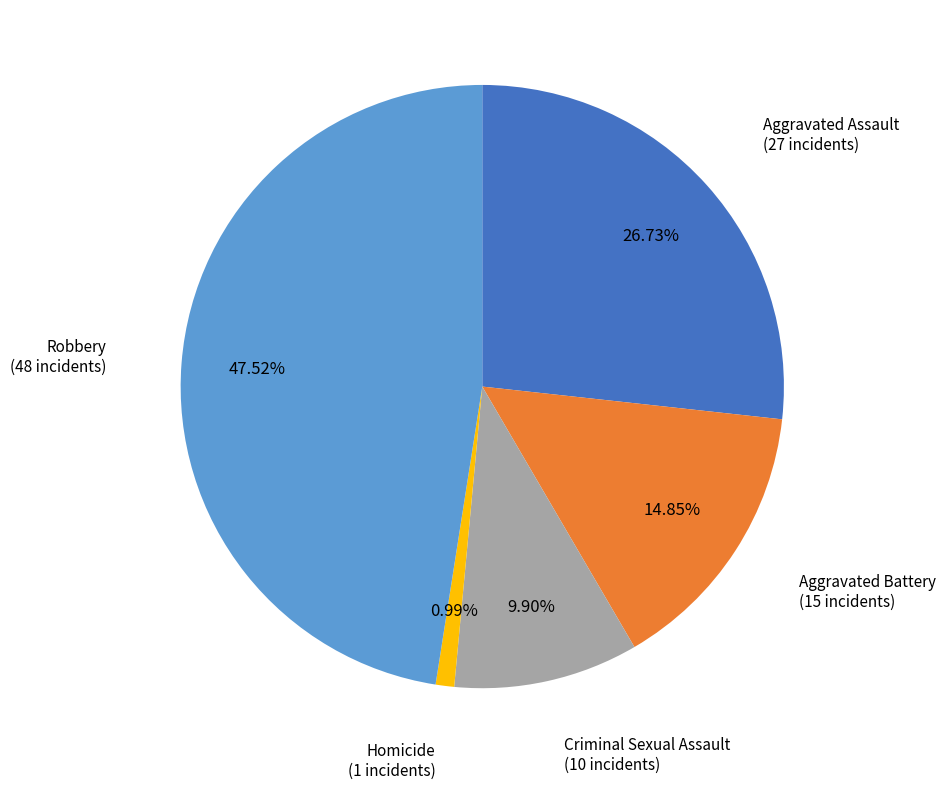

Count the number of slices in the pie.

5